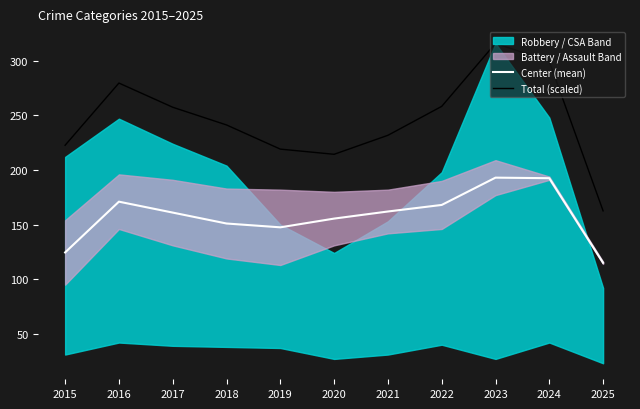

Reading left to right, extract all data points from this chart.

Center (mean): 124.5	171.0	161.0	151.0	147.5	155.5	162.0	168.0	193.0	192.5	115.0
Total (scaled): 222.7	279.6	257.5	241.3	219.1	214.4	231.8	258.3	316.0	299.4	162.6